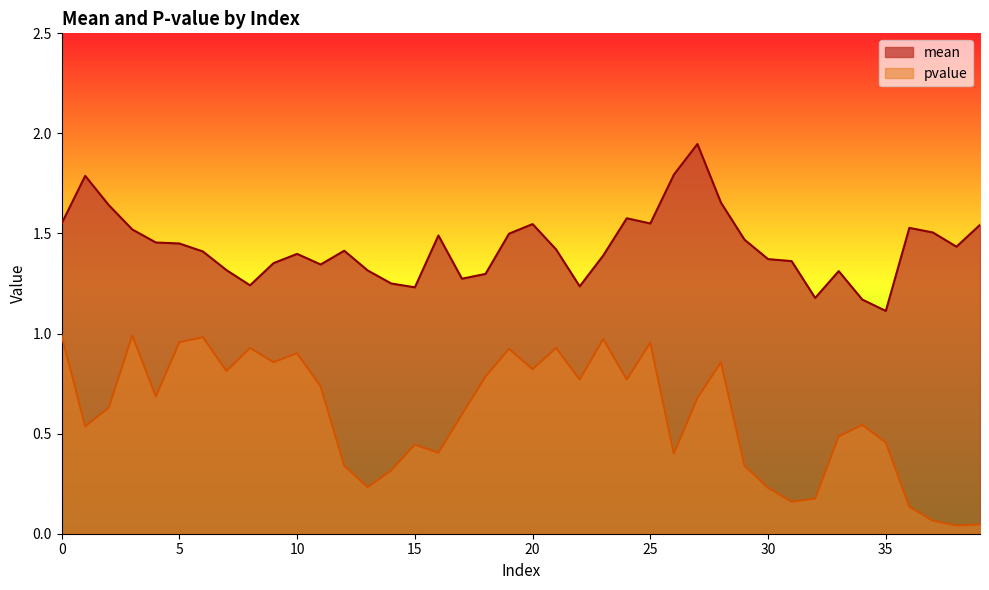

Which series has the widest spread of values?

pvalue